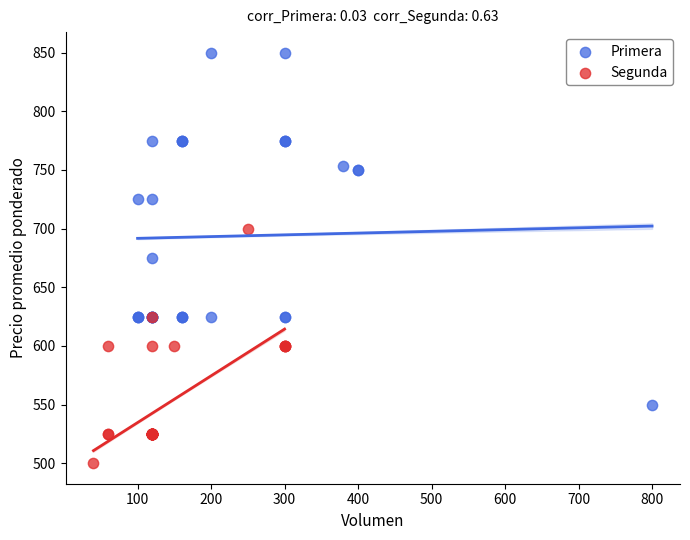

Which series reaches the minimum Y coordinate?

Segunda